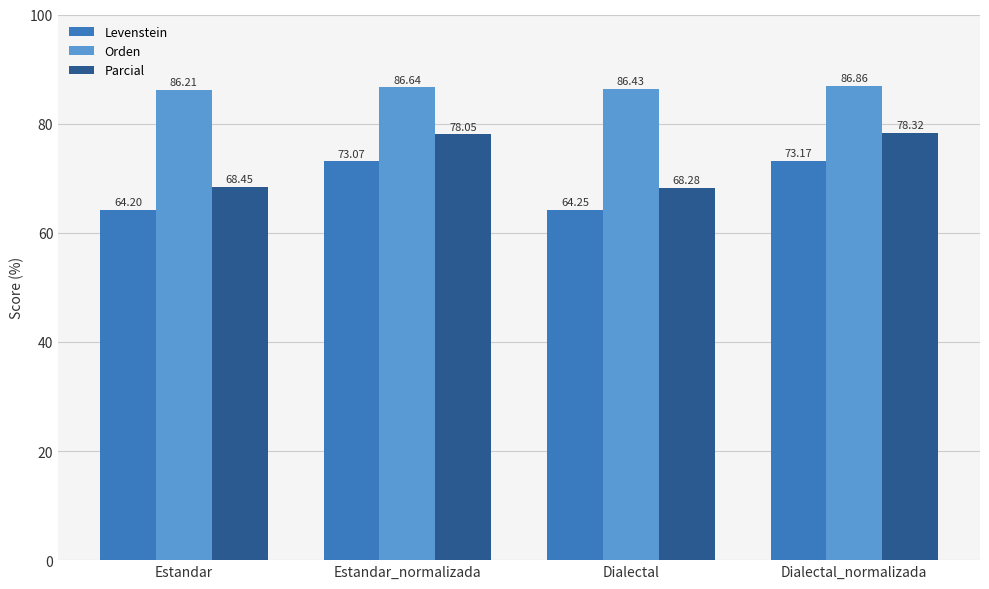

What is the difference between the maximum and minimum values in the Parcial series?

10.0